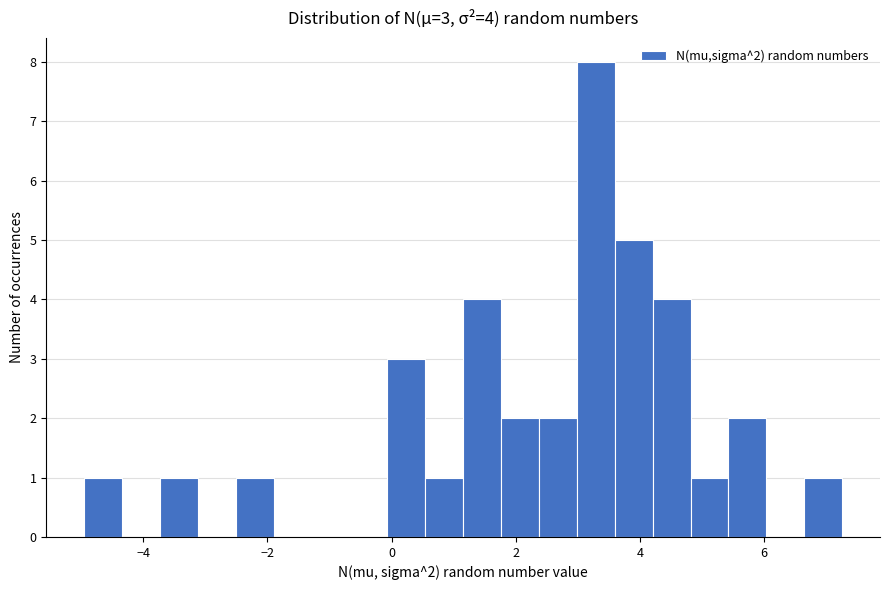

Around what value on the x-axis is the tallest bar? Give the approximate position of its centre, as read against the axis.

3.2